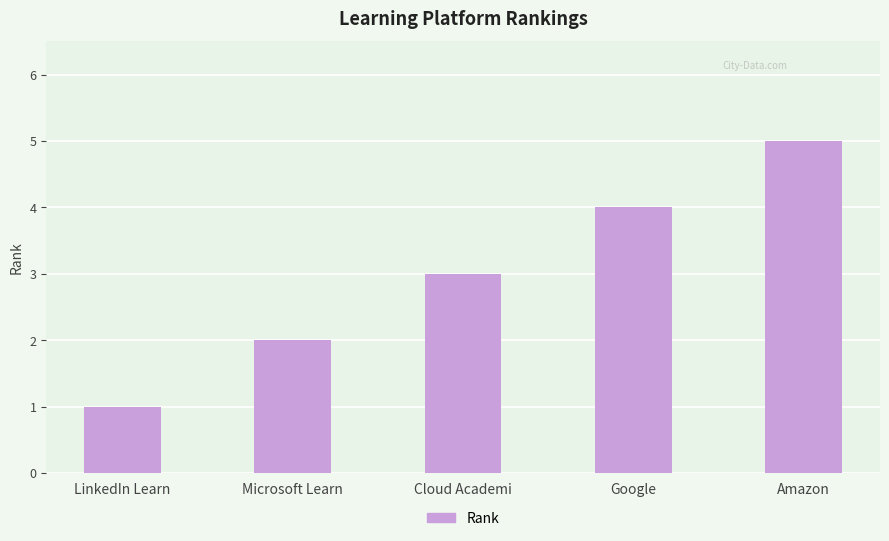

What is the difference between the values at Amazon and LinkedIn Learn?

4